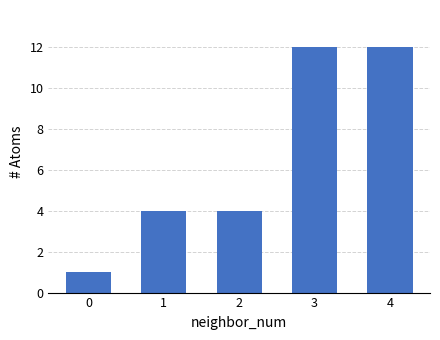

What is the sum of all values?

33